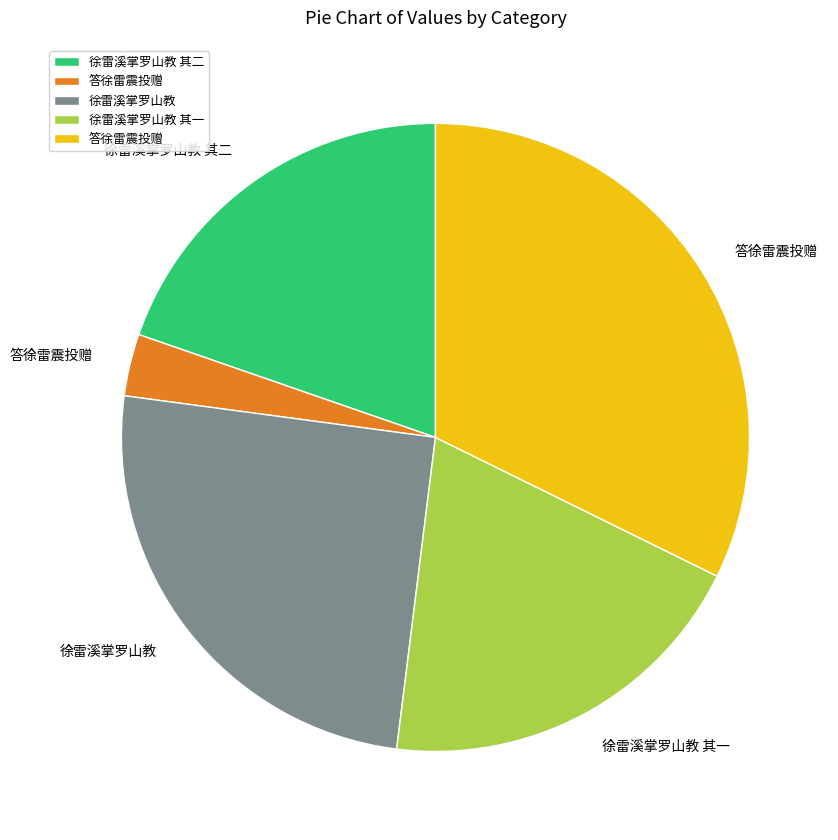

Is there any slice that represents more than half of the pie?

No